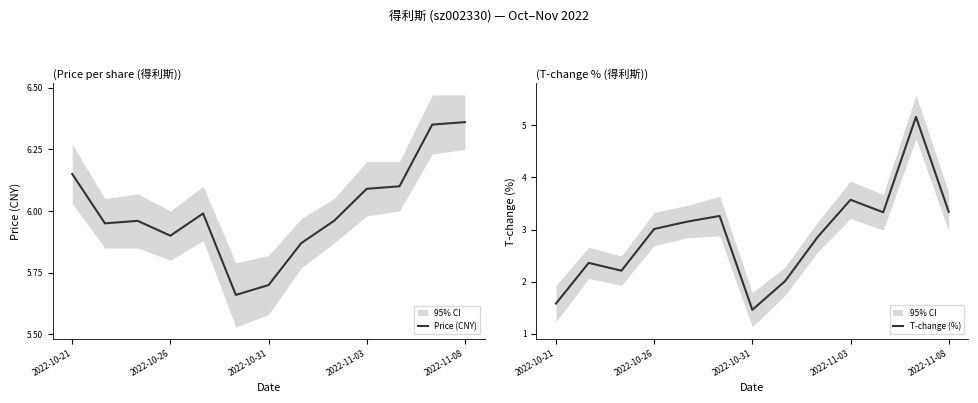

Does the chart have visible grid lines?

No